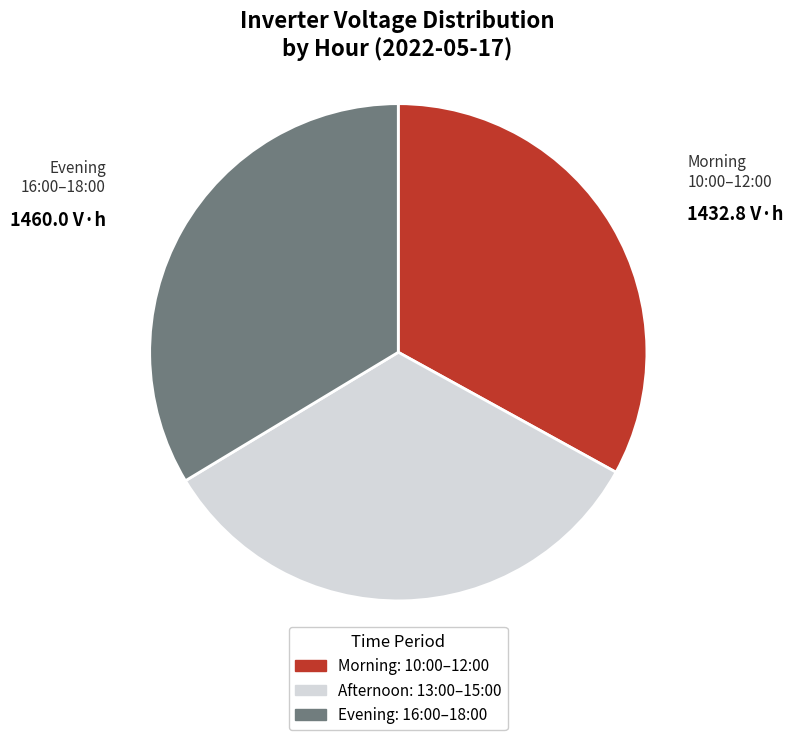

Does any single category account for the majority?

No